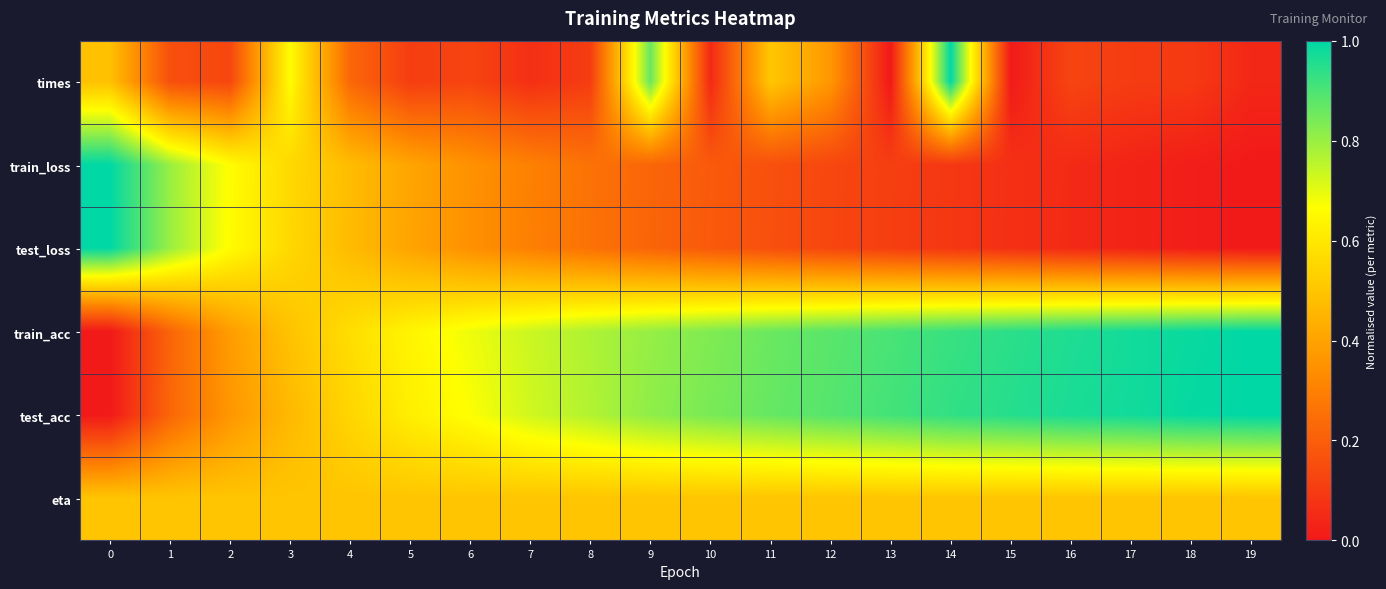

Which series has the largest total across all categories?

train_acc